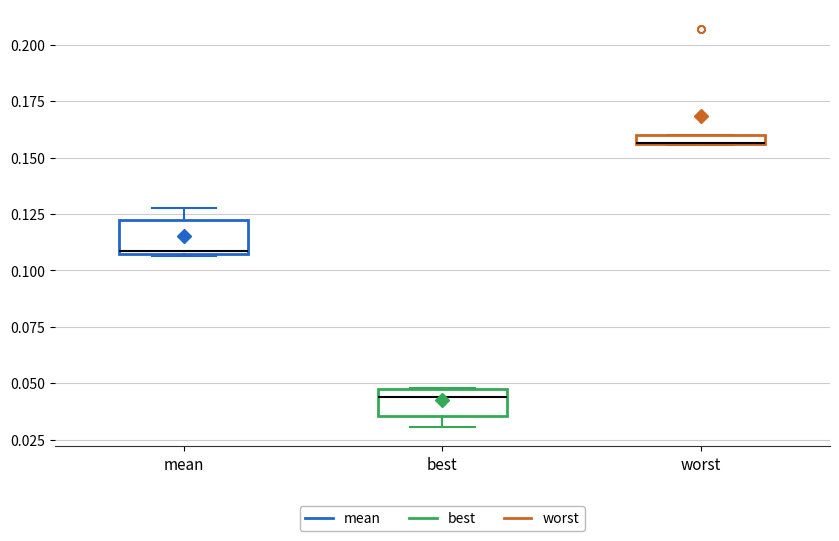

Where is the upper edge of the box for worst on the y-axis? The values are not printed on the chart, so give them approximately, as read against the axis.

0.160